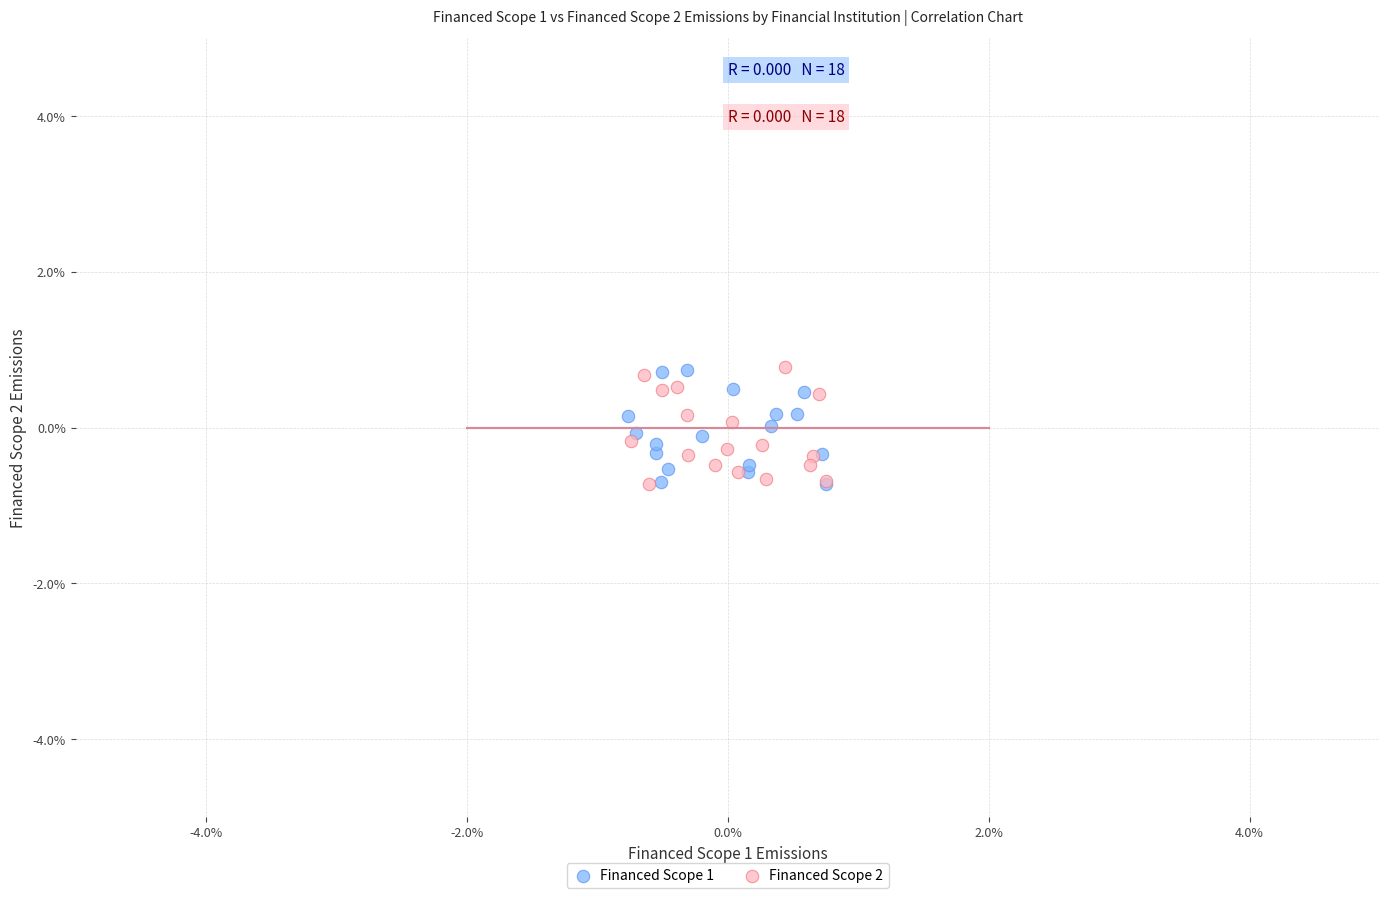

What are all the series names shown in the legend?

Financed Scope 1, Financed Scope 2